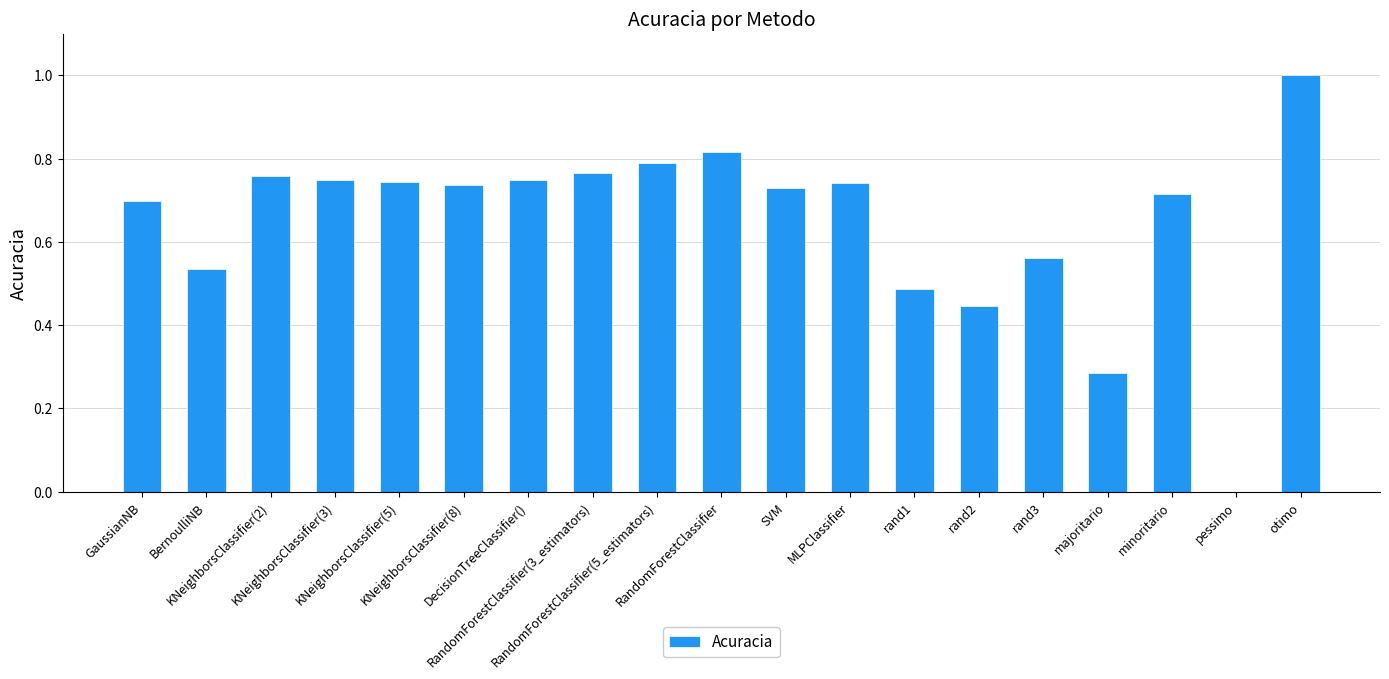

What is the maximum value shown in the chart?

1.0